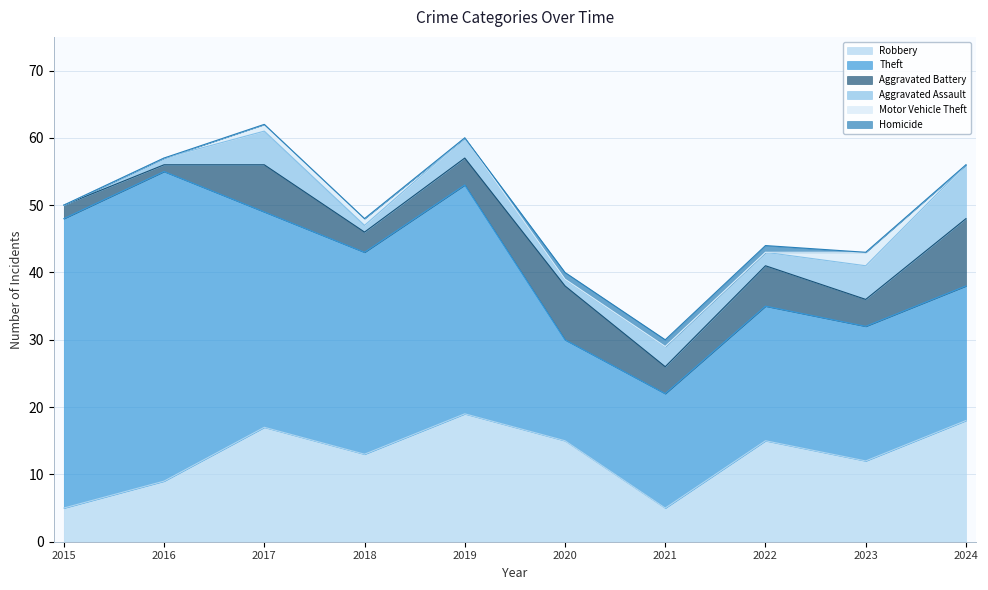

How many lines are shown in the chart?

6